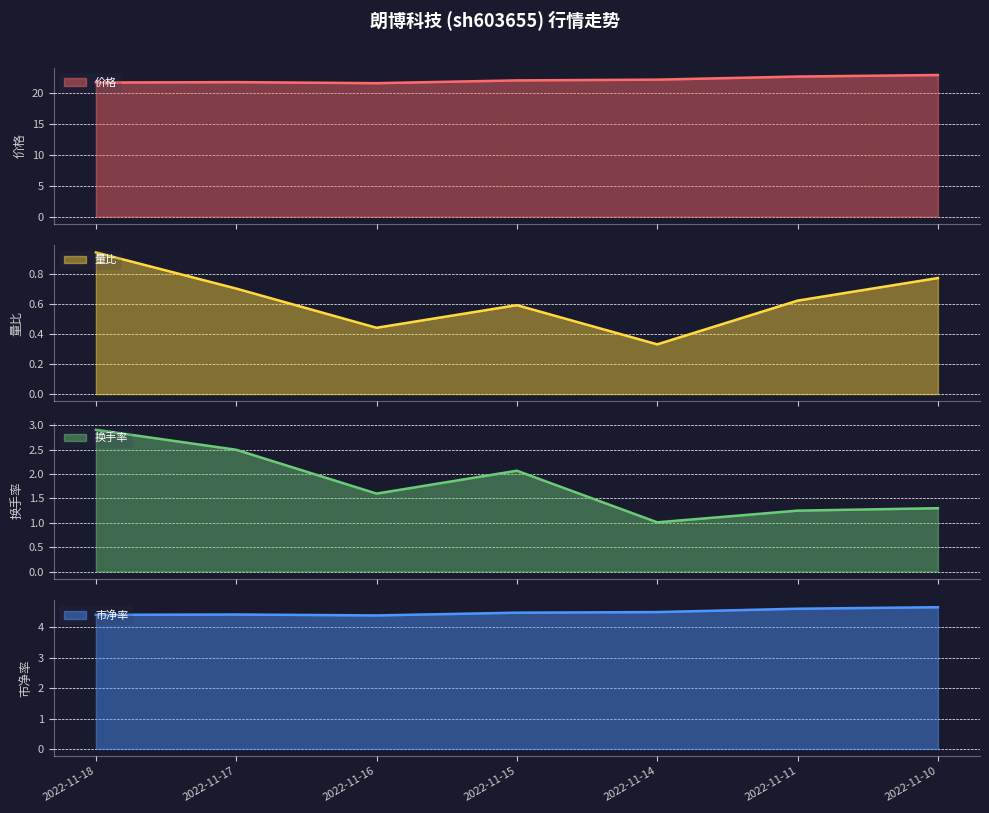

What are all the series names shown in the legend?

价格, 量比, 换手率, 市净率